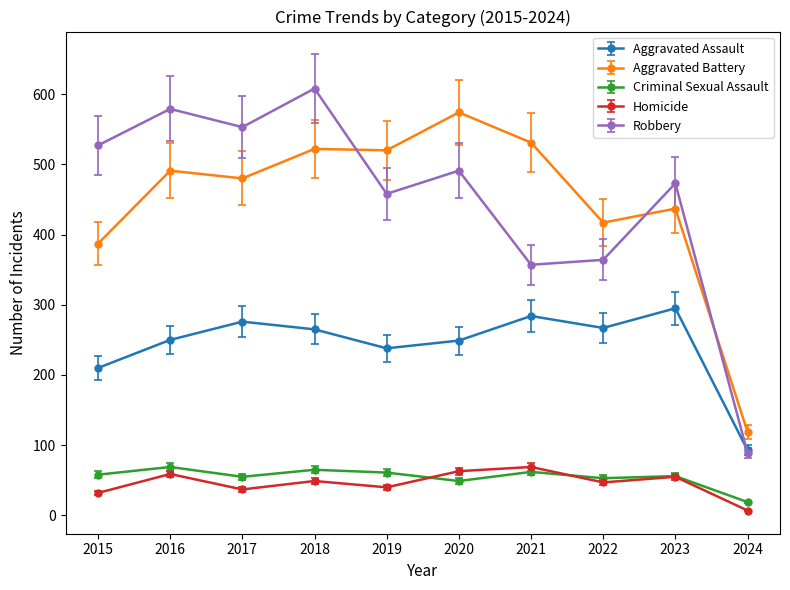

Does the chart display data point markers on the line(s)?

Yes